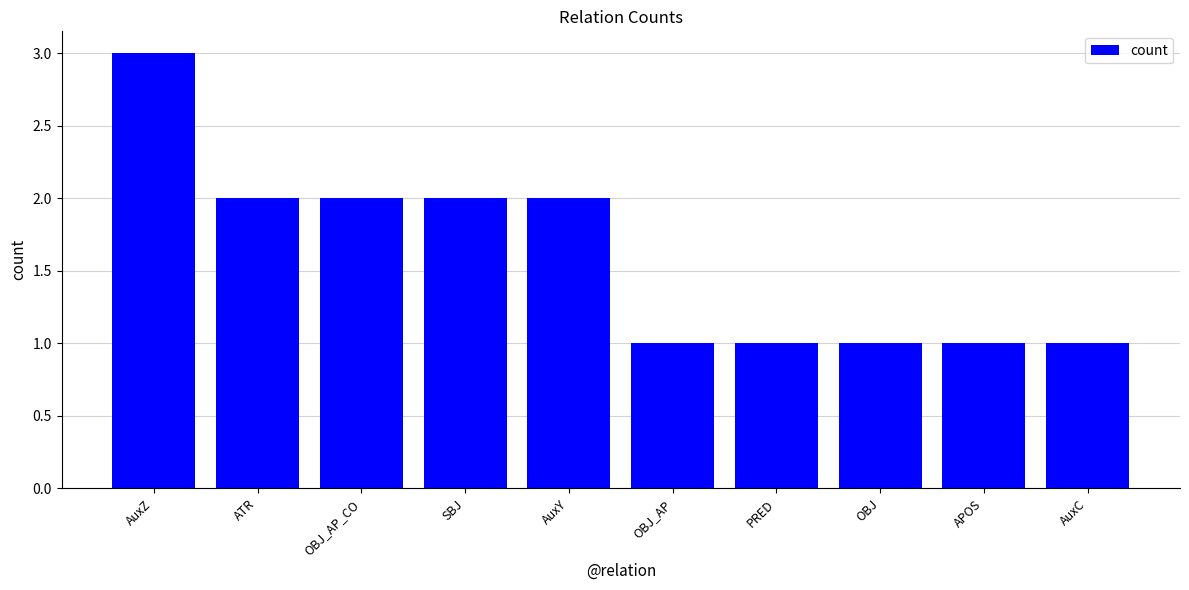

Which has a higher value, ATR or APOS?

ATR